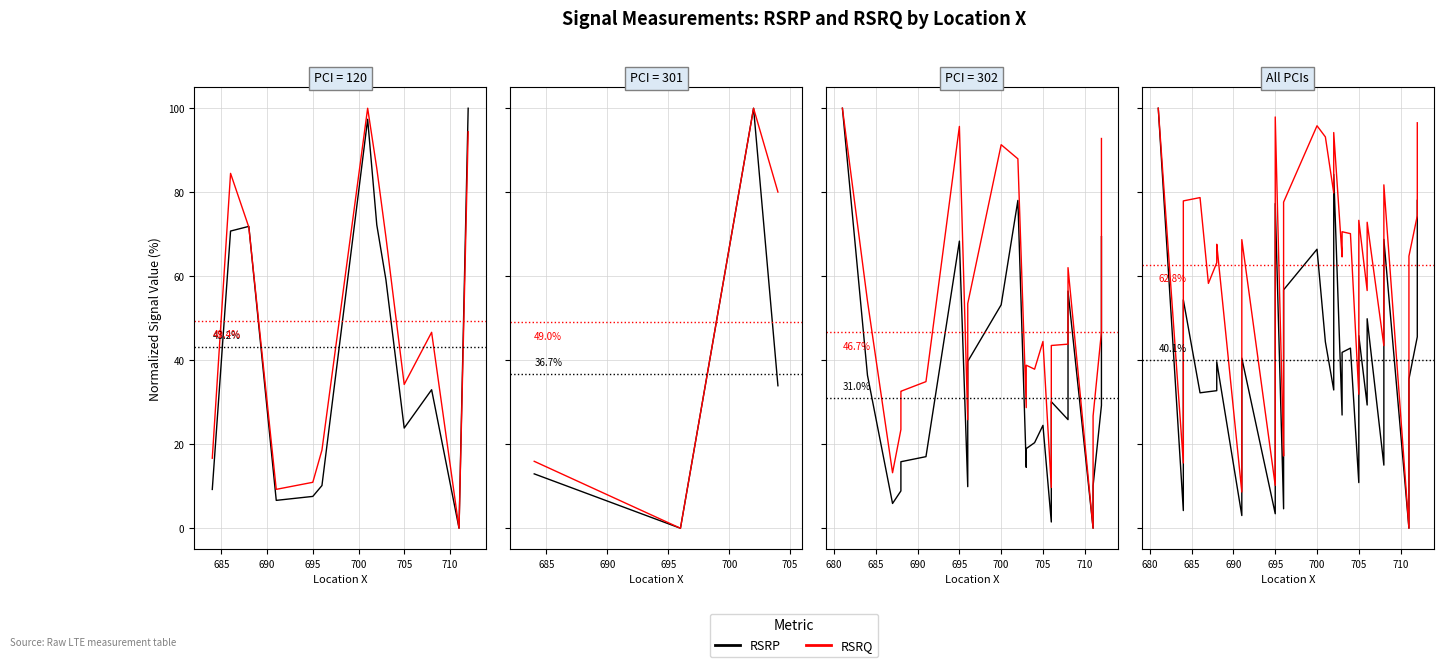

How many positive values does the RSRQ series have?

39